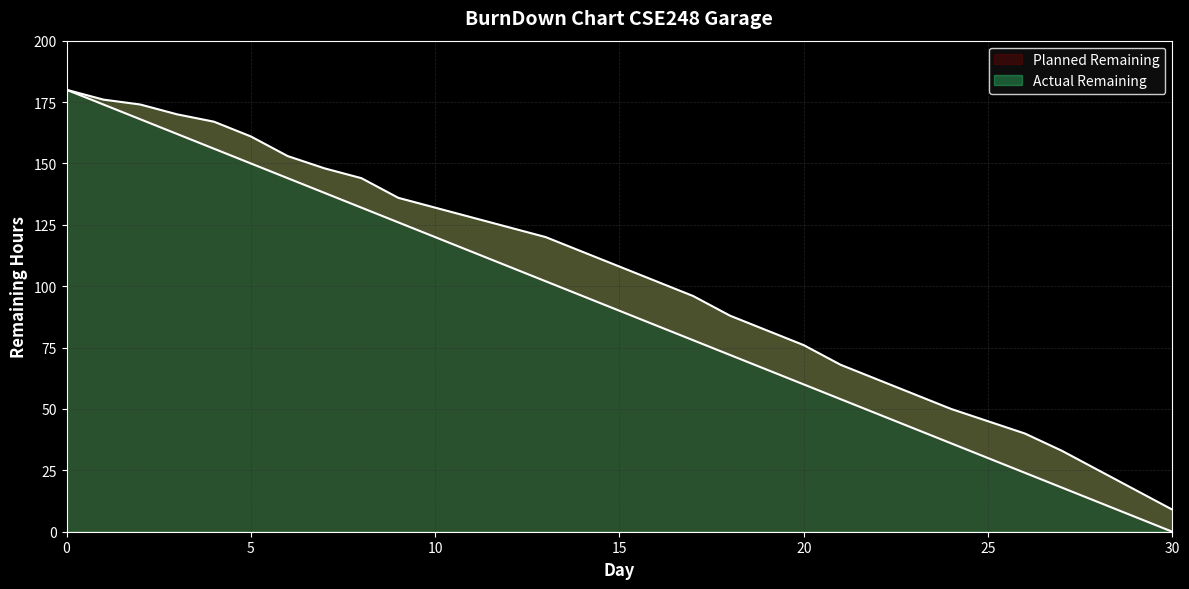

Rank the series by their average value, from highest to lowest.

Actual Remaining, Planned Remaining